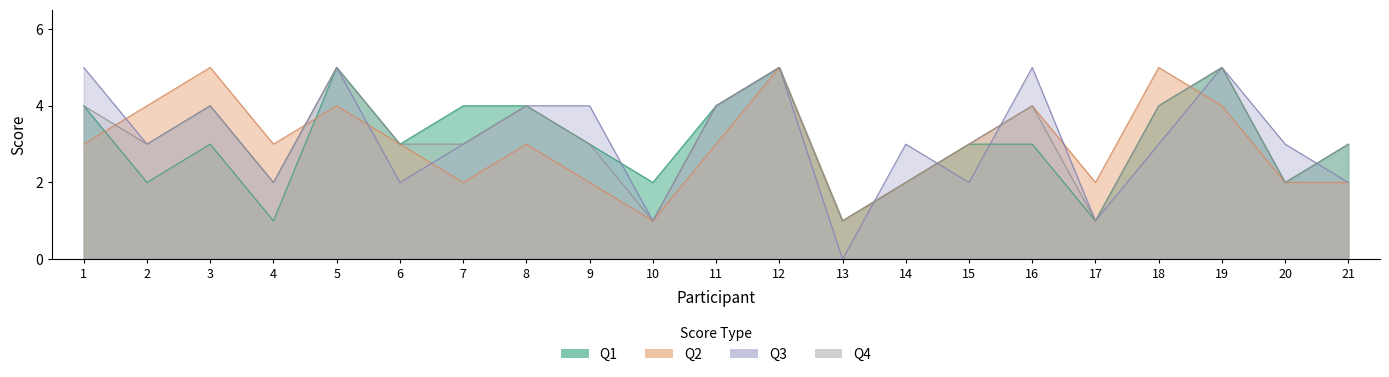

True or false: Q2 has a value of 3 at 8.

True